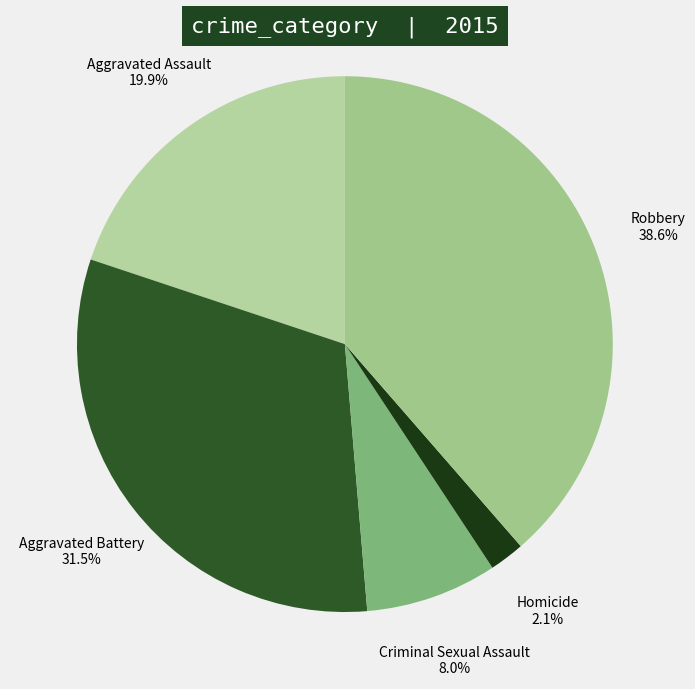

Which slice is the smallest?

Homicide